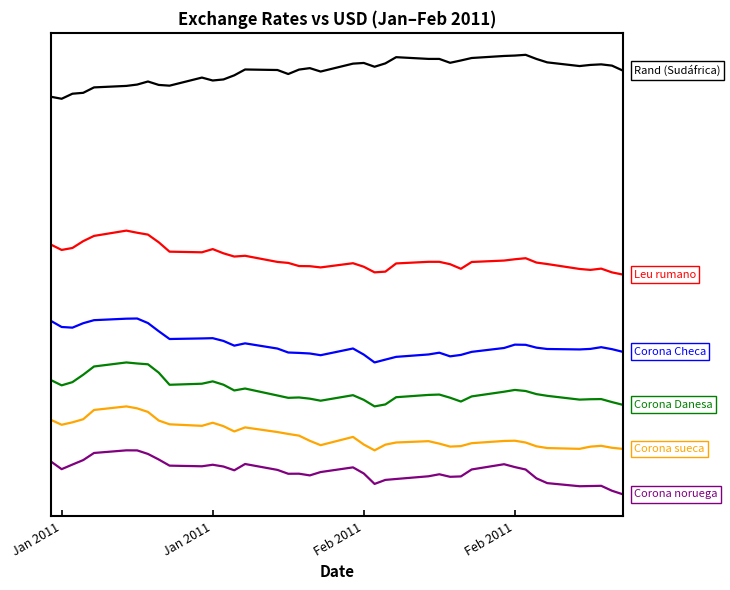

Does the chart display data point markers on the line(s)?

No